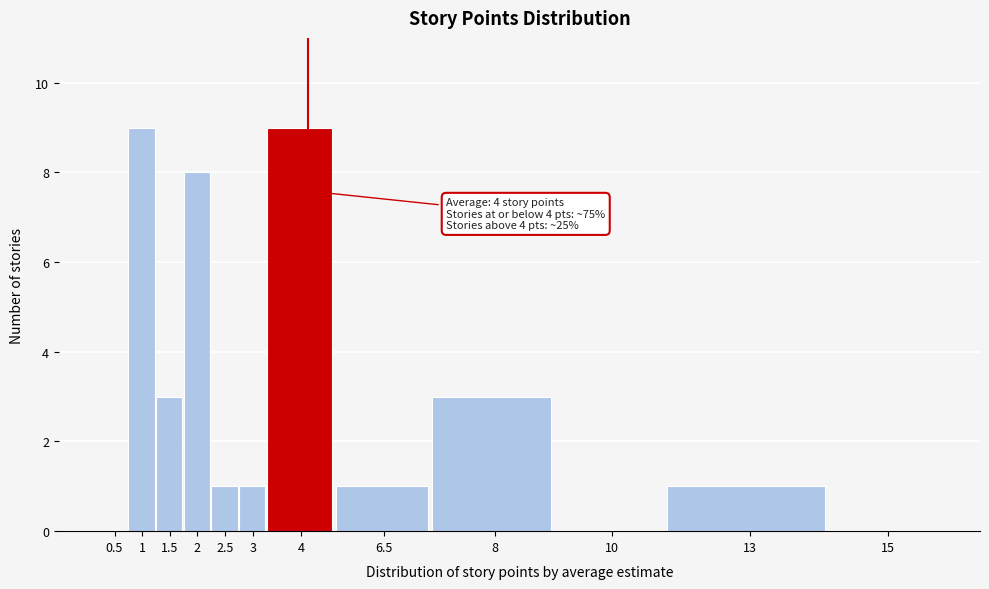

Reading left to right, transcribe all the data shown in this chart.

0.5=0	1=9	1.5=3	2=8	2.5=1	3=1	4=9	6.5=1	8=3	10=0	13=1	15=0